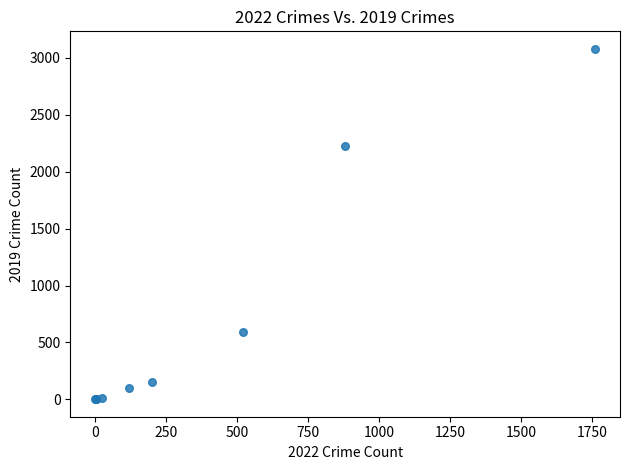

What Y value in the scatter plot is closest to 1540?

2230